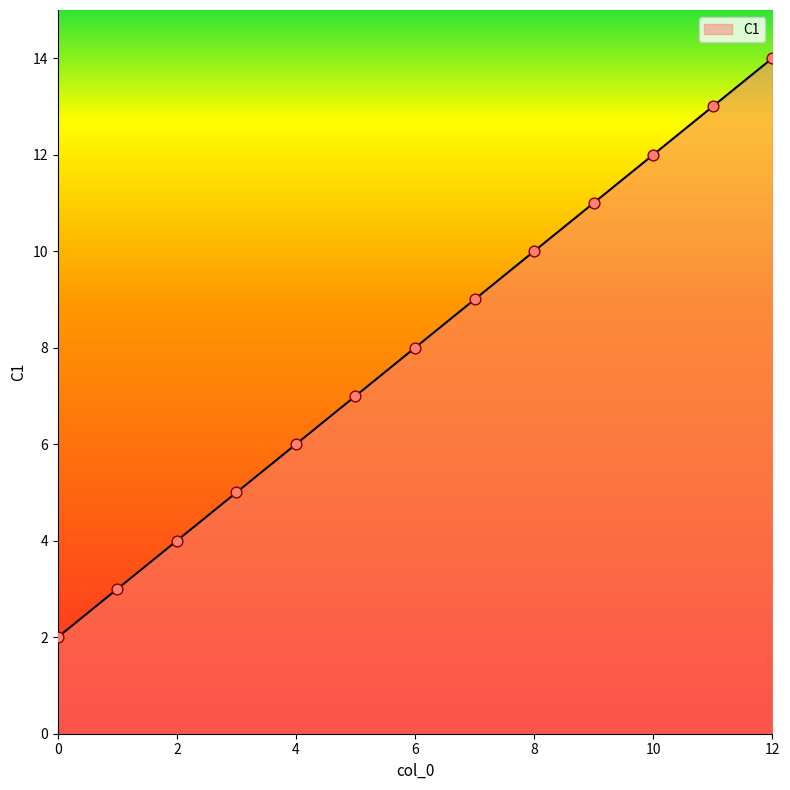

What is the difference between the maximum and minimum values?

12